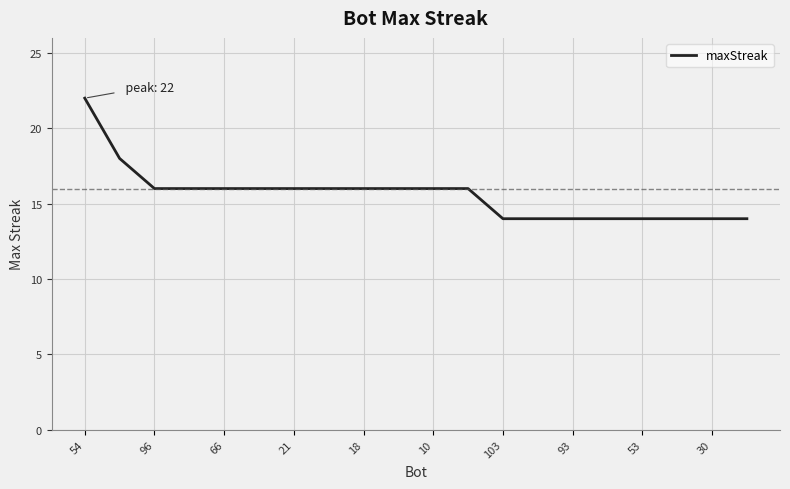

What is the difference between the maximum and minimum values?

8